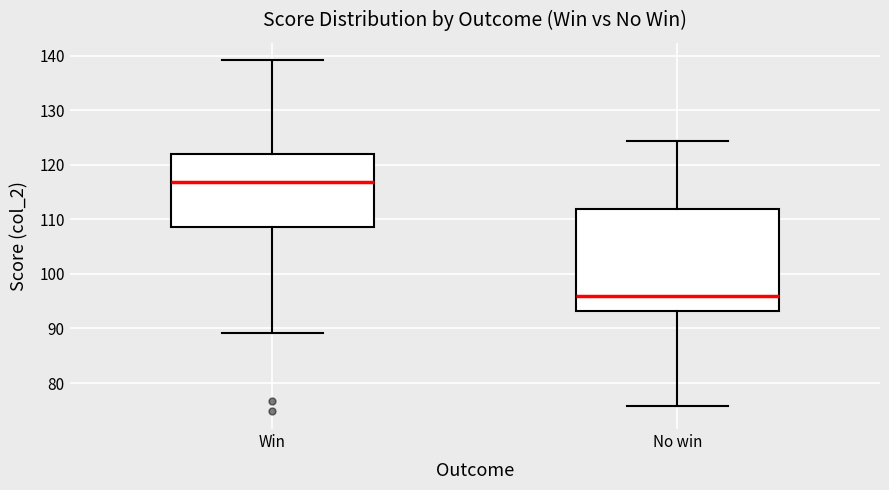

Which box's median line is the highest?

Win